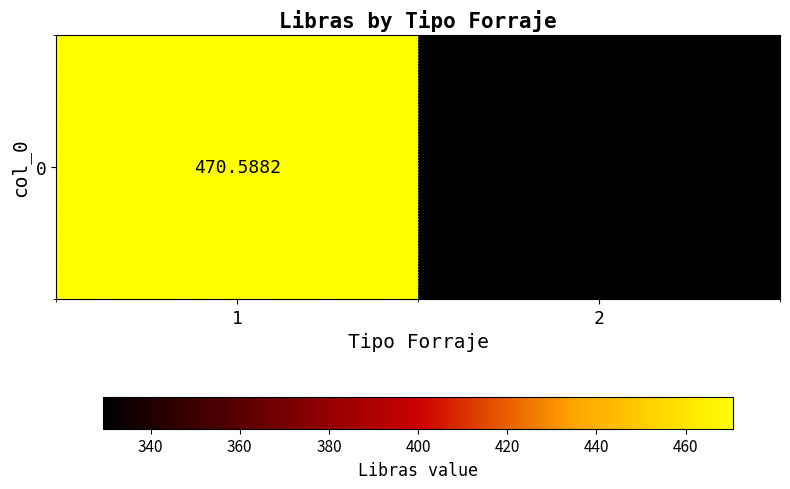

Where is the data nearest to the value 400?

1